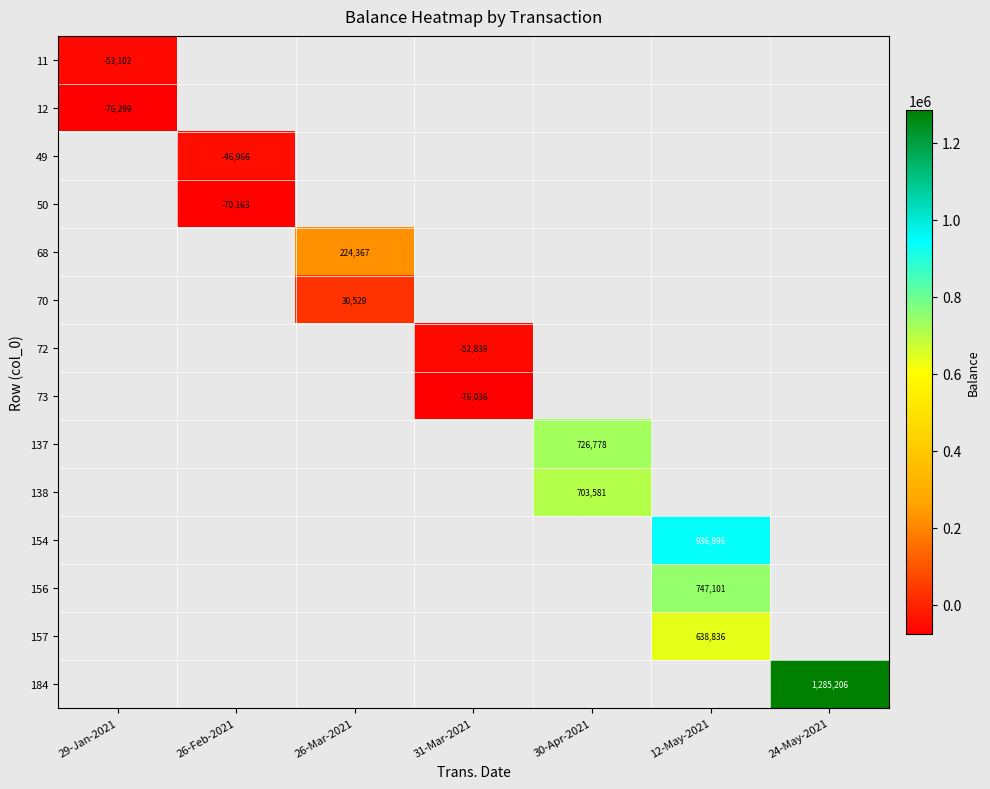

List the series in order of their peak value, lowest first.

12, 49, 50, 68, 70, 72, 73, 137, 138, 154, 156, 157, 184, 11